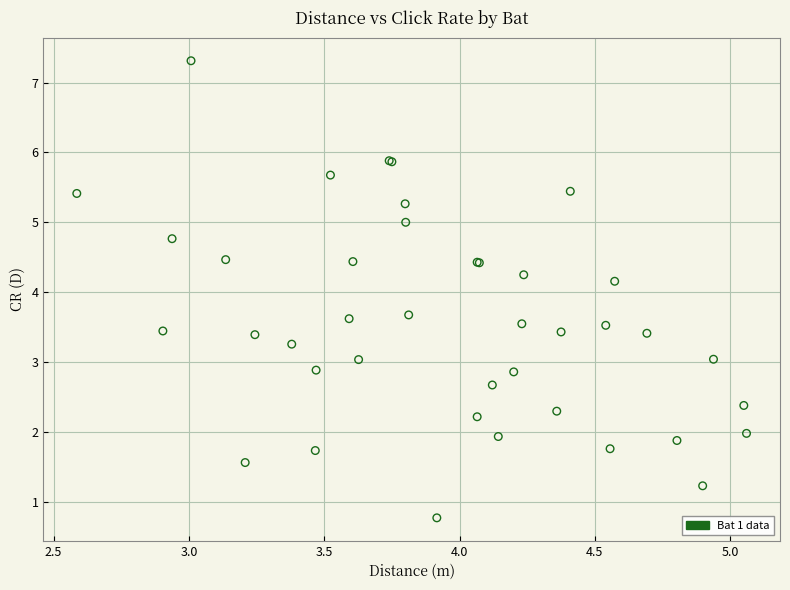

What Y value in the scatter plot is closest to 4?

4.2